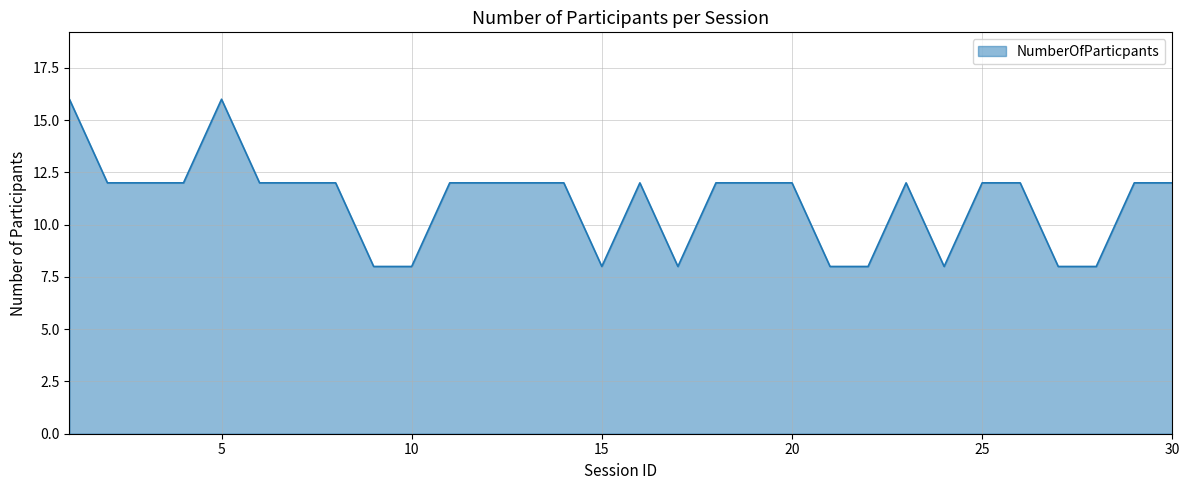

What is the greatest value displayed?

16